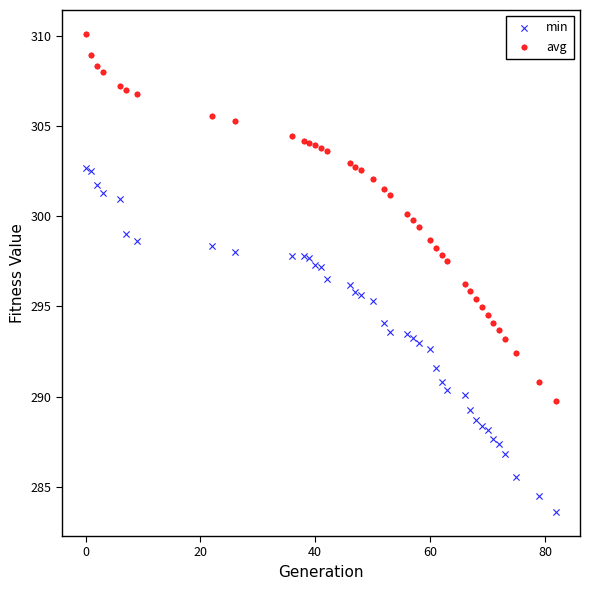

Which series reaches the minimum Y coordinate?

min